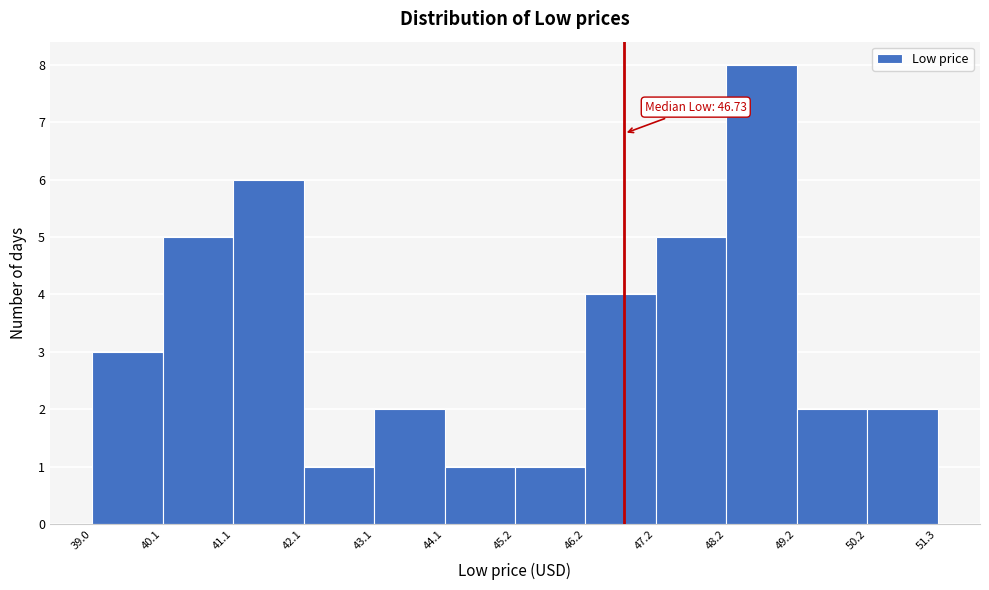

Which range on the x-axis has the tallest bar?

48.2 to 49.2